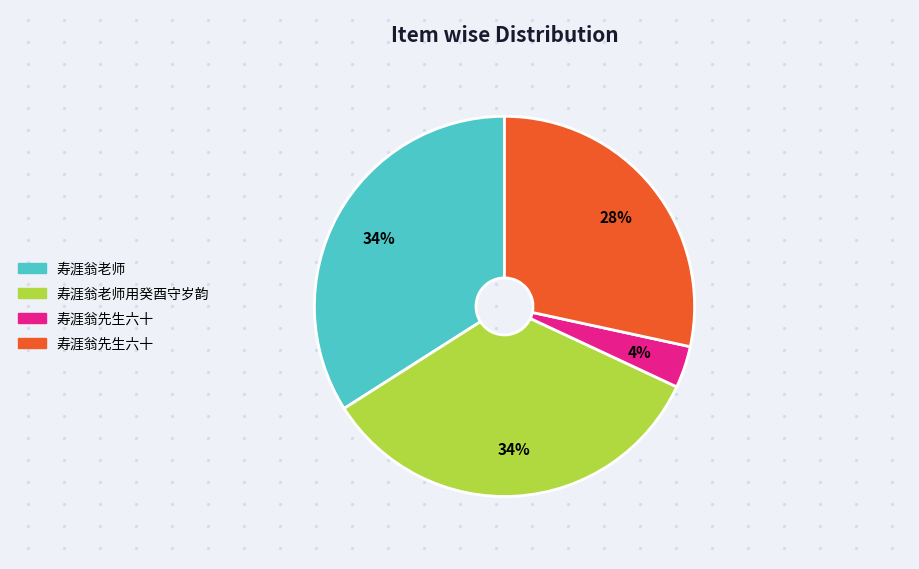

Does any single category account for the majority?

No